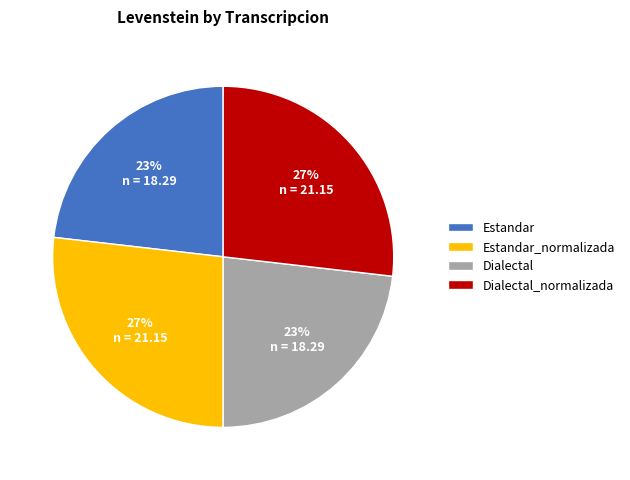

To the nearest percent, what percentage of the pie is Dialectal?

23%